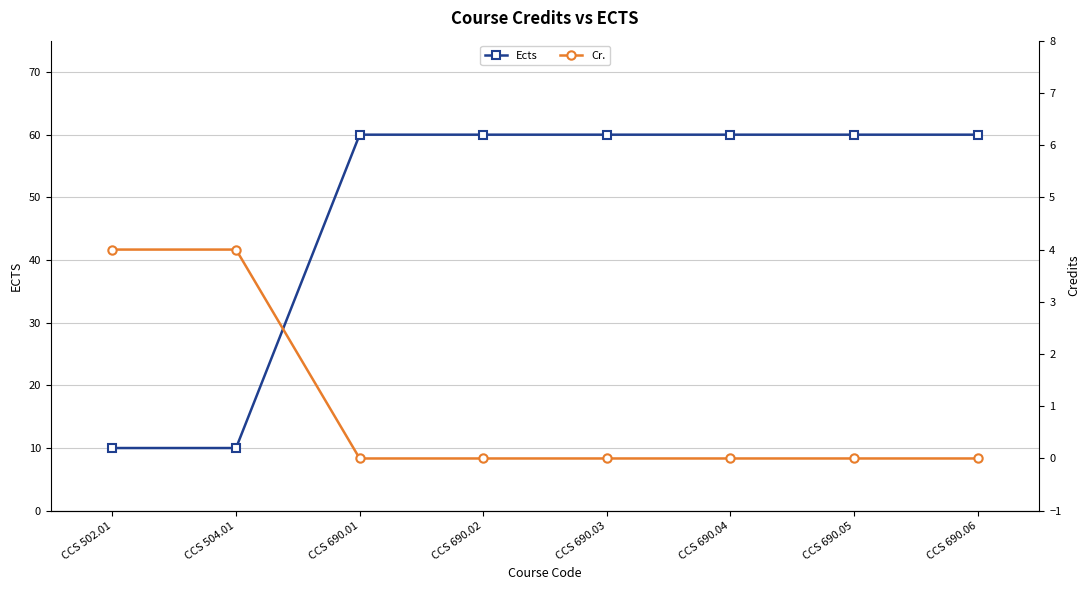

What is the difference between the maximum and minimum values in the Cr. series?

4